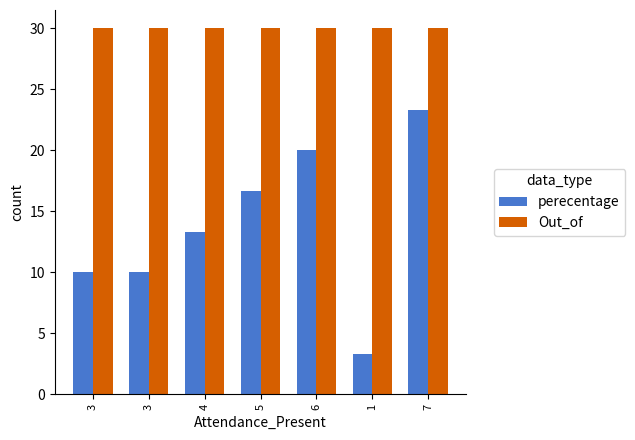

What is the spread (max minus min) of values at 3?

20.0